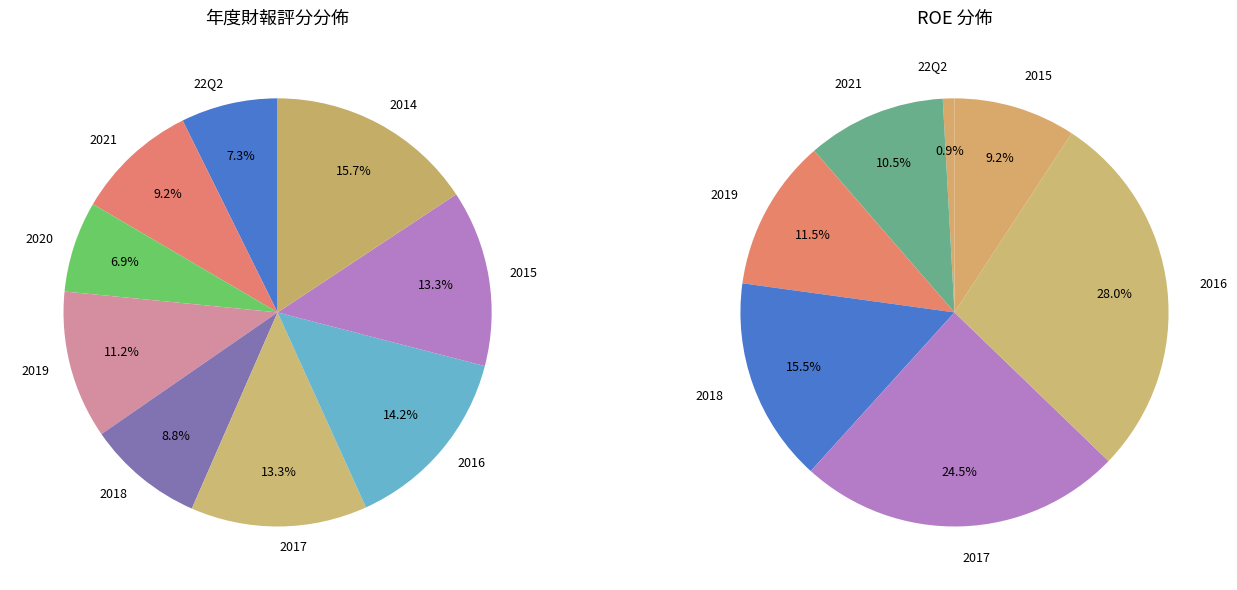

Does any single category account for the majority?

No